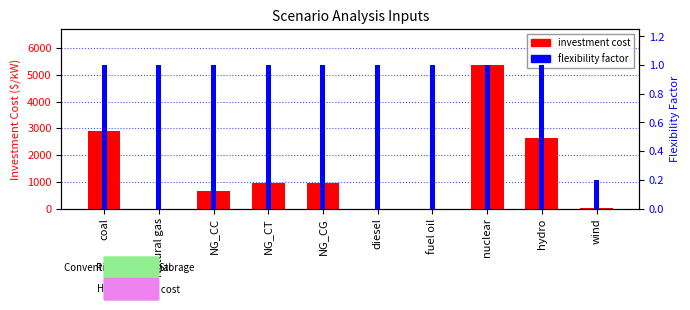

What is the difference between the maximum and minimum values in the flexibility factor series?

0.8